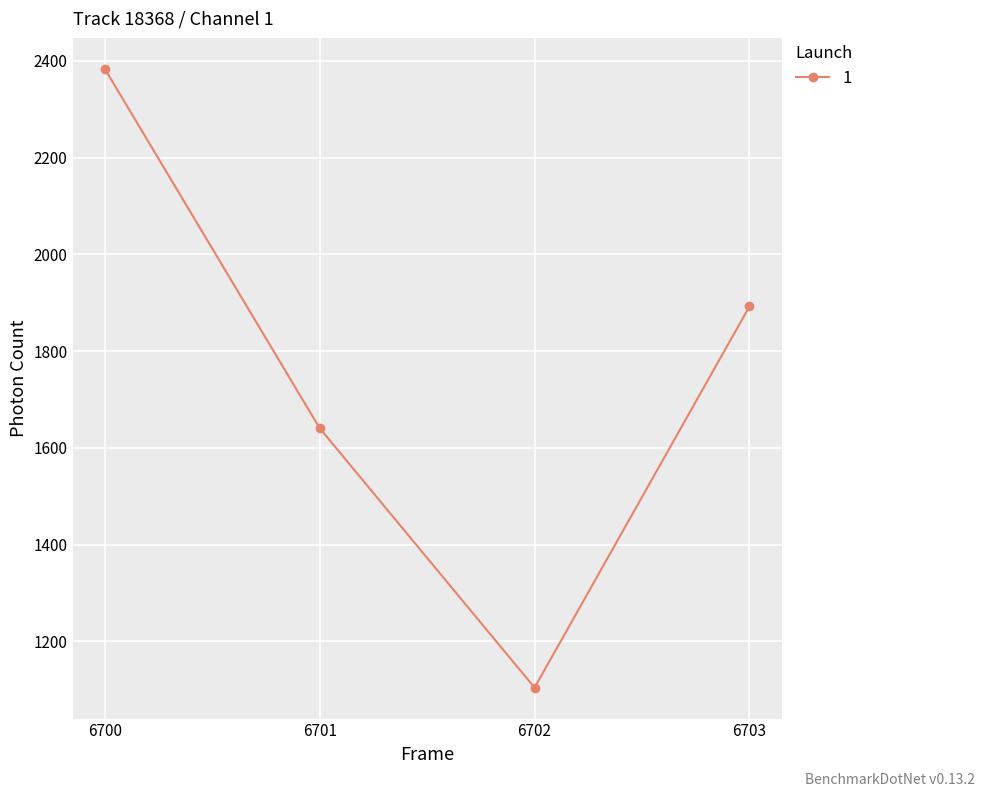

Where is the data nearest to the value 1743?

6701